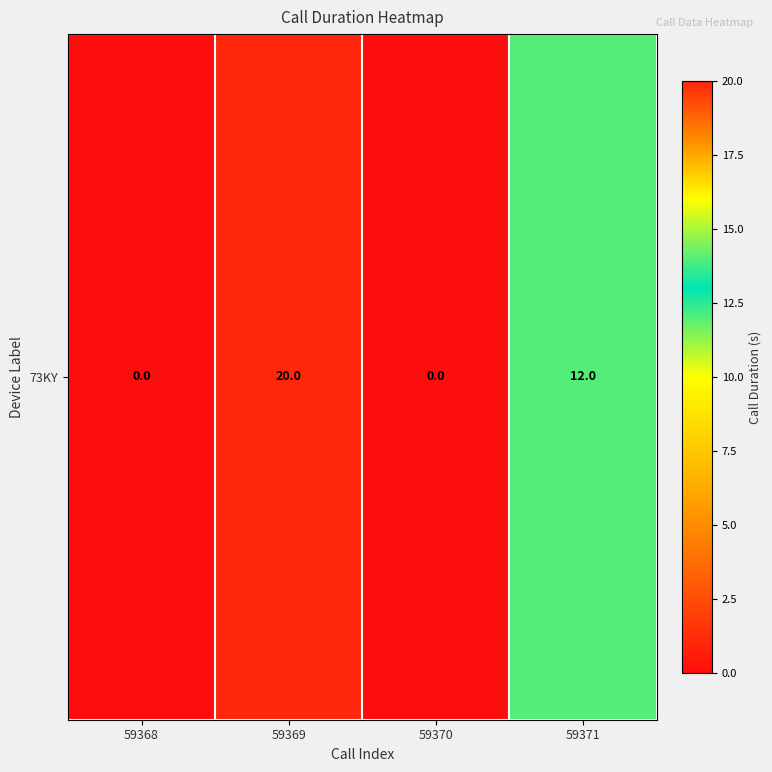

Rank the categories by value from highest to lowest.

59369, 59371, 59368, 59370